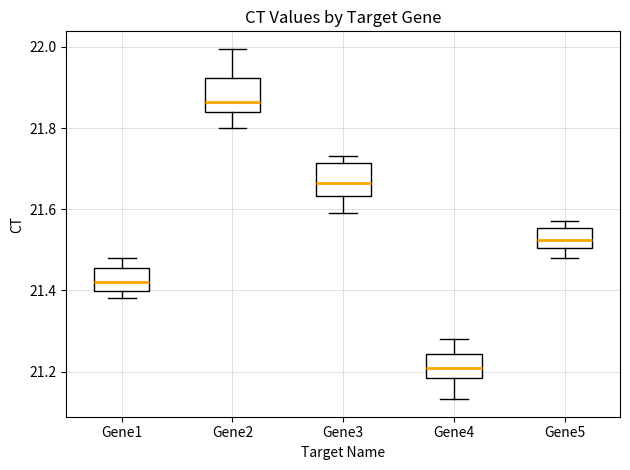

Reading left to right, transcribe this box plot: for each box, give where its median line is, the range the box spans, and where its two whiskers end, as read against the y-axis. The values are not printed on the chart, so give them approximately, as read against the axis.

Gene1: median 21.42, box 21.40 to 21.46, whiskers 21.38 to 21.48
Gene2: median 21.86, box 21.84 to 21.92, whiskers 21.80 to 22.00
Gene3: median 21.66, box 21.64 to 21.72, whiskers 21.60 to 21.74
Gene4: median 21.22, box 21.18 to 21.24, whiskers 21.14 to 21.28
Gene5: median 21.52, box 21.50 to 21.56, whiskers 21.48 to 21.58